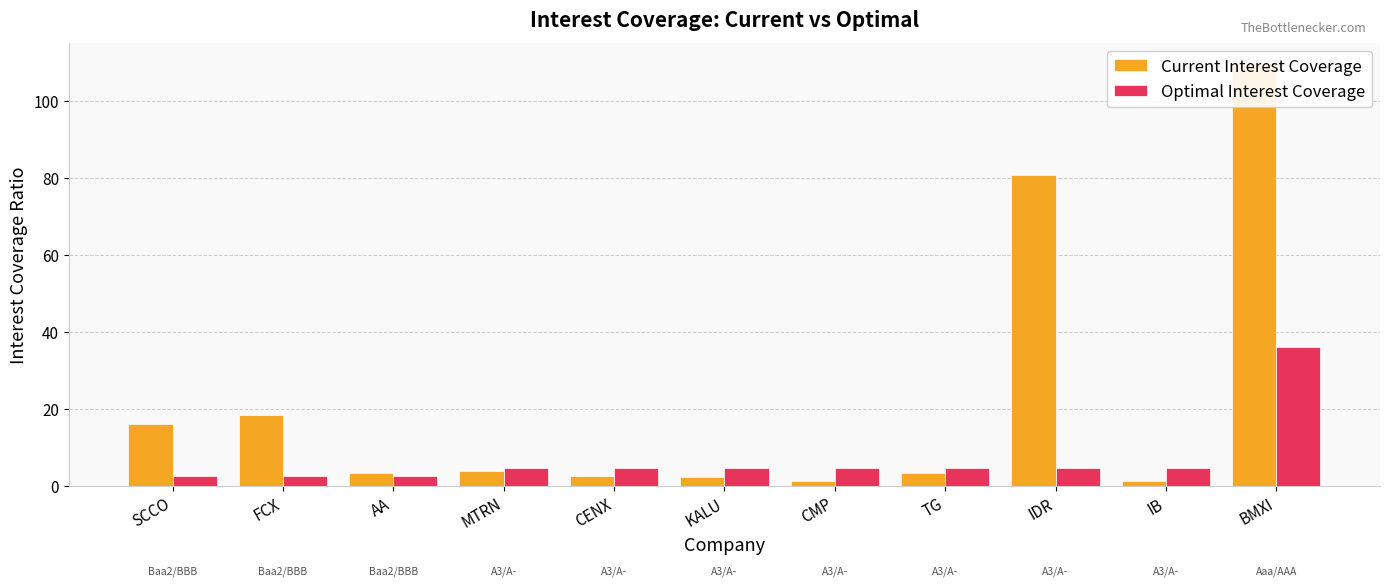

List the labels in order of Current Interest Coverage value, largest first.

BMXI, IDR, FCX, SCCO, MTRN, TG, AA, CENX, KALU, IB, CMP